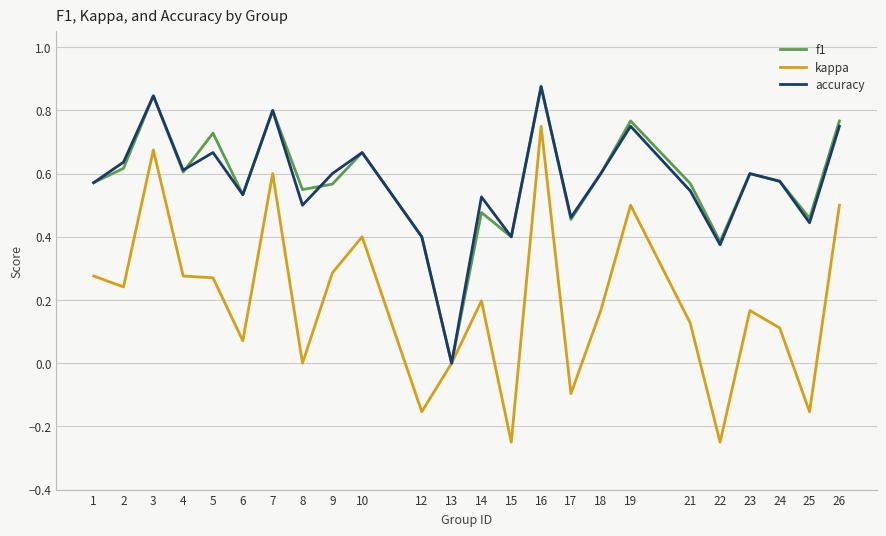

Which series has the widest spread of values?

kappa